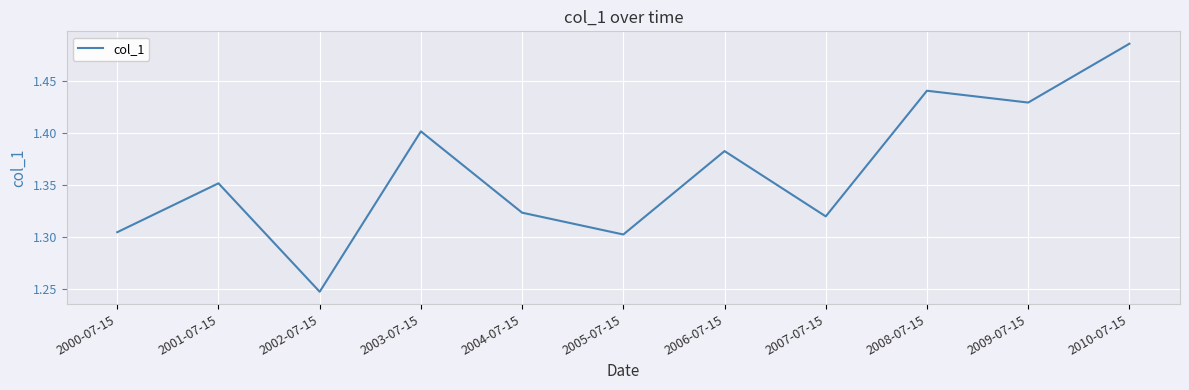

Which has a higher value, 2002-07-15 or 2000-07-15?

2000-07-15